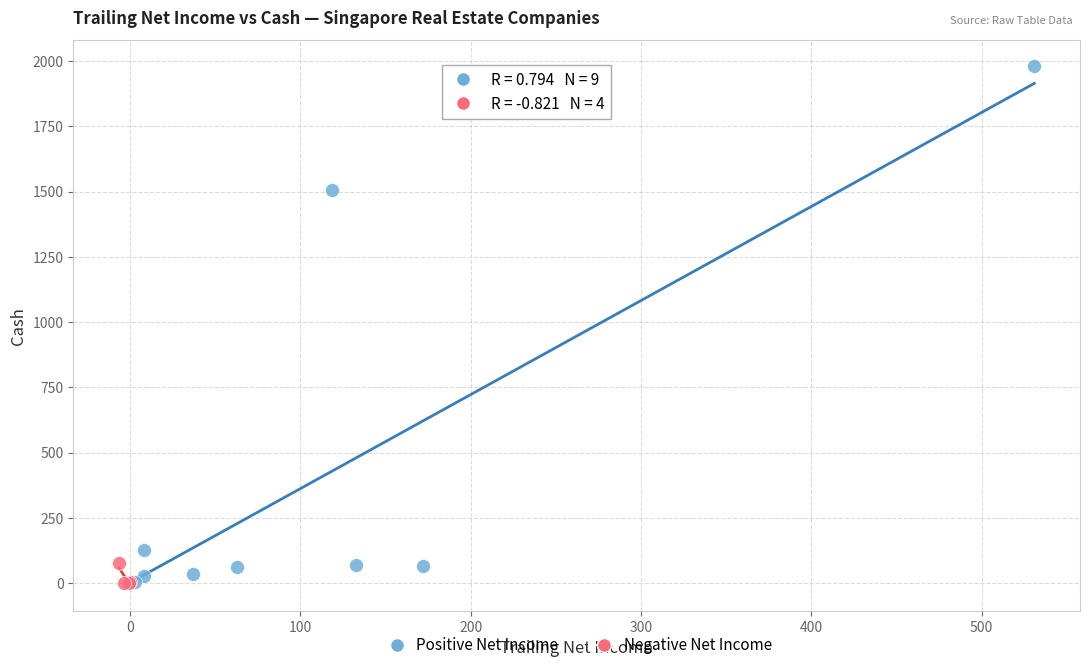

Which series contains the highest Y value?

Positive Net Income